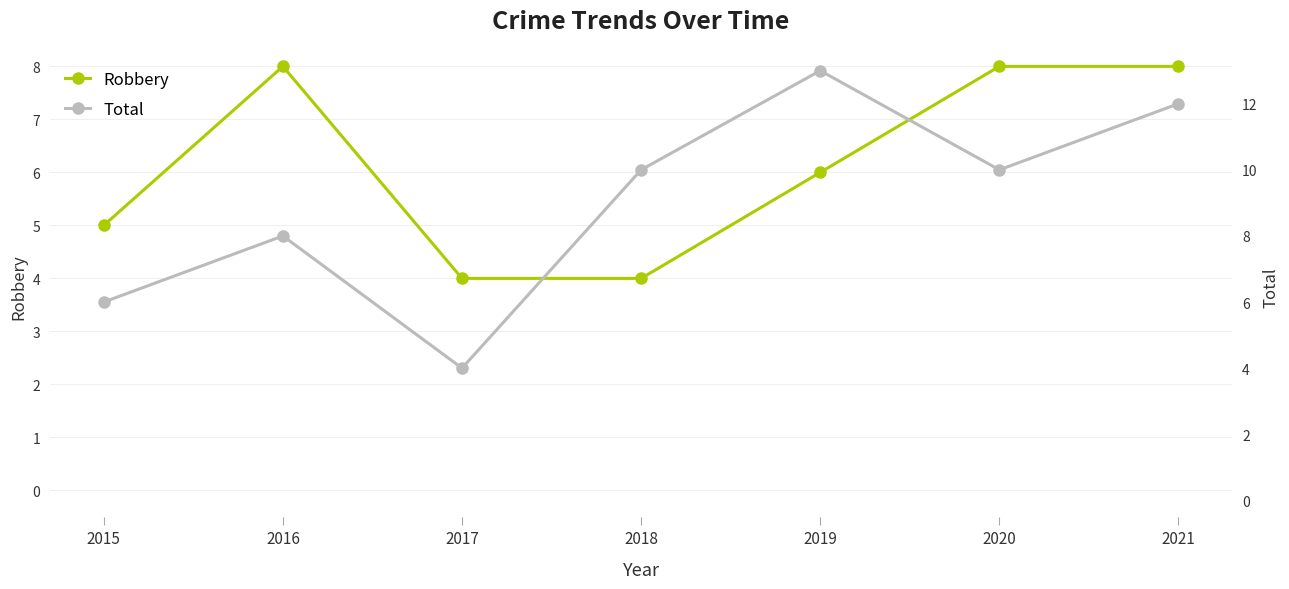

What is the average value of the Robbery series?

6